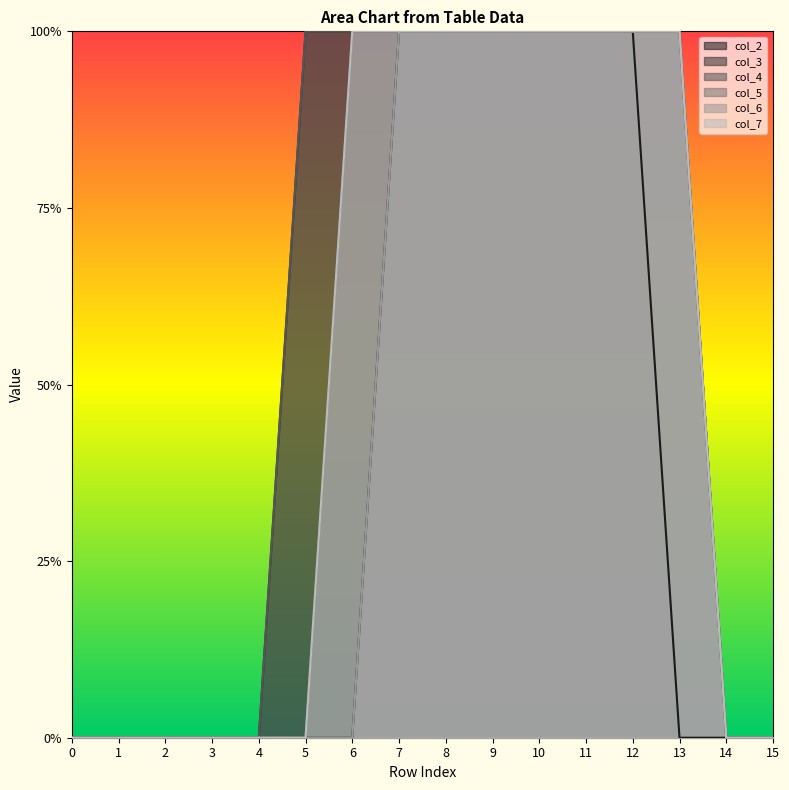

Rank the series at 1 from highest to lowest value.

col_2, col_3, col_4, col_5, col_6, col_7